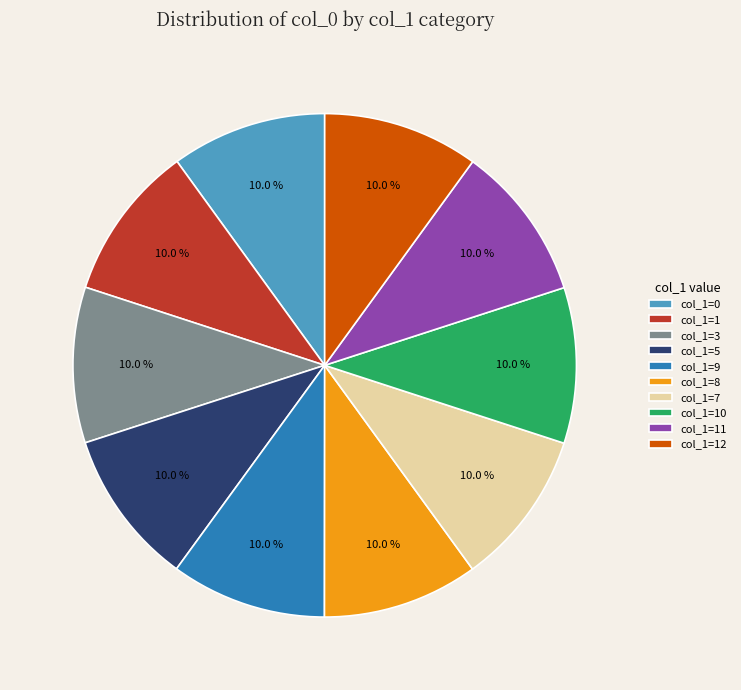

To the nearest percent, what is the average slice percentage?

10%